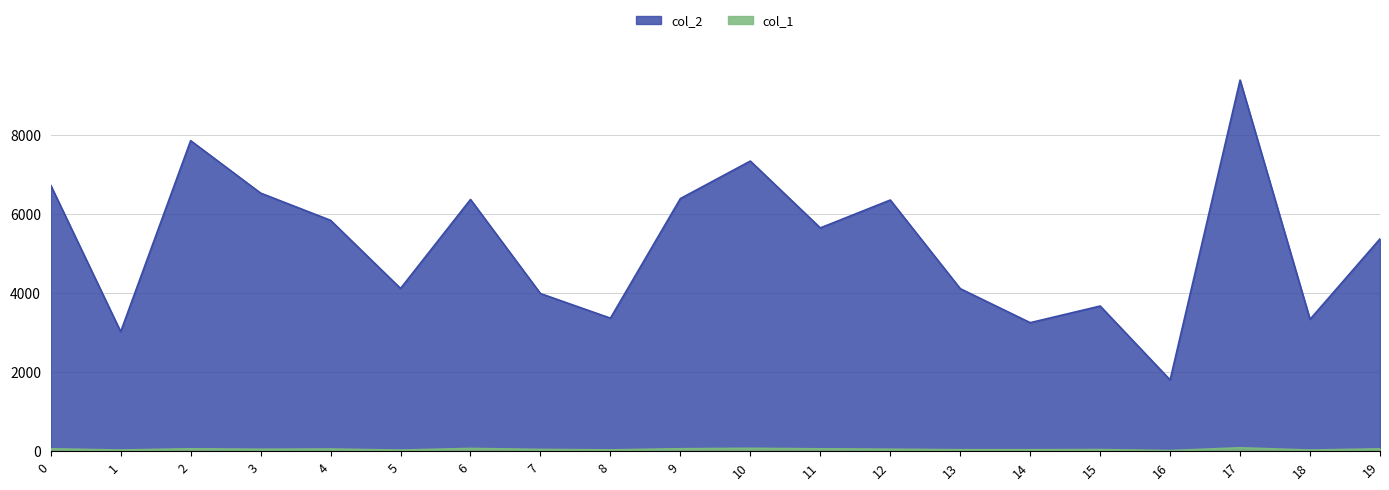

Rank the categories by col_2 value from highest to lowest.

17, 2, 10, 0, 3, 9, 6, 12, 4, 11, 19, 5, 13, 7, 15, 8, 18, 14, 1, 16